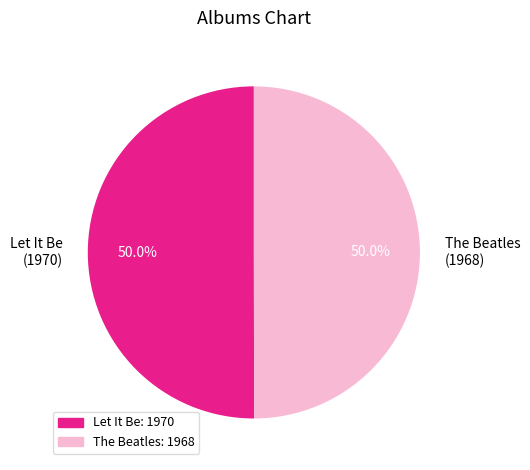

What percentage is the The Beatles slice, to the nearest percent?

50%